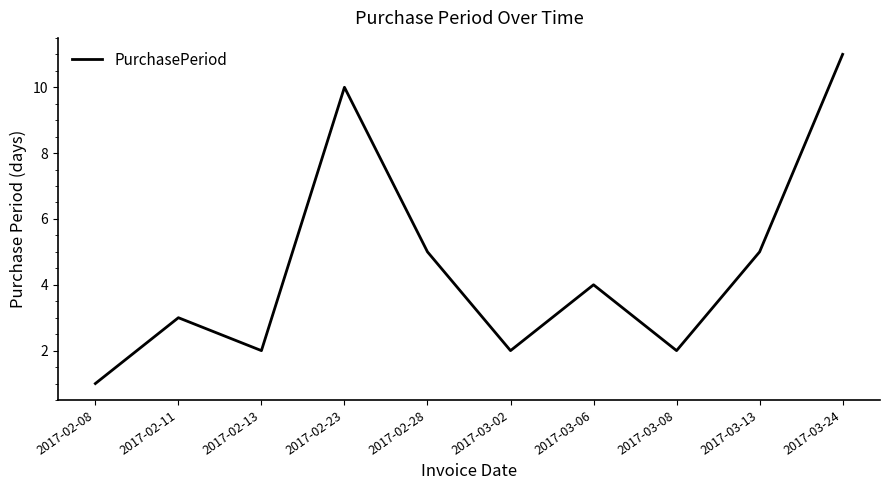

Count the values in the range 2 to 5.

7